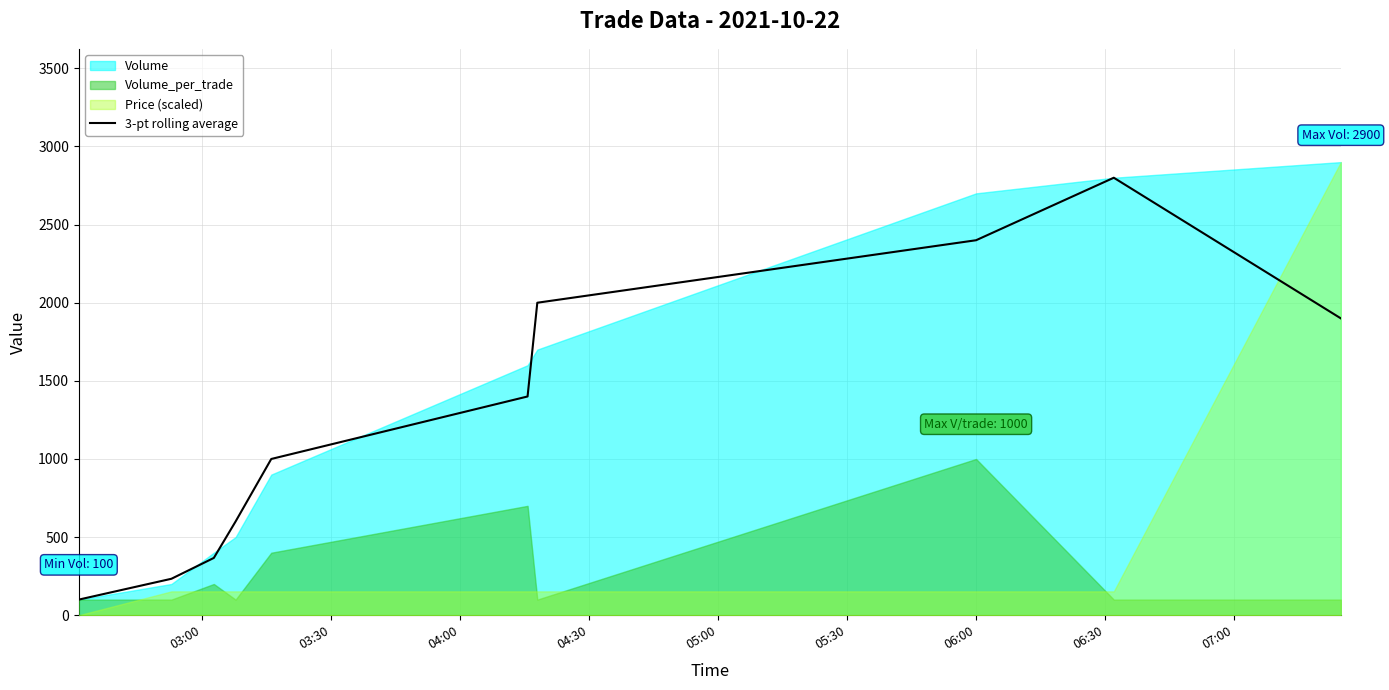

What is the average value?

1280.0